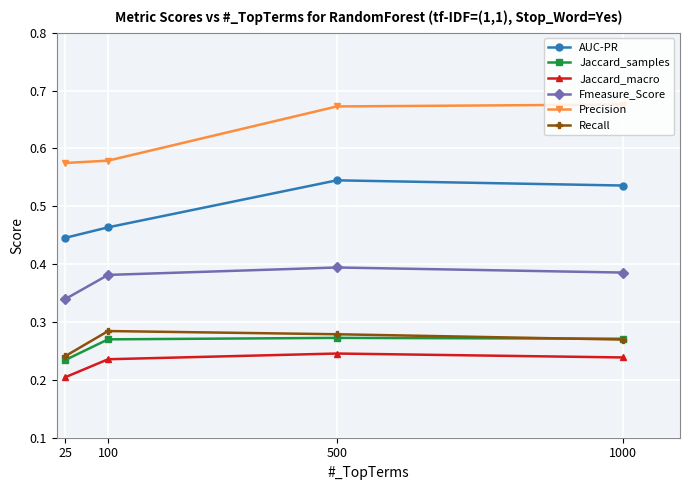

Which category has the lowest value across all series?

25